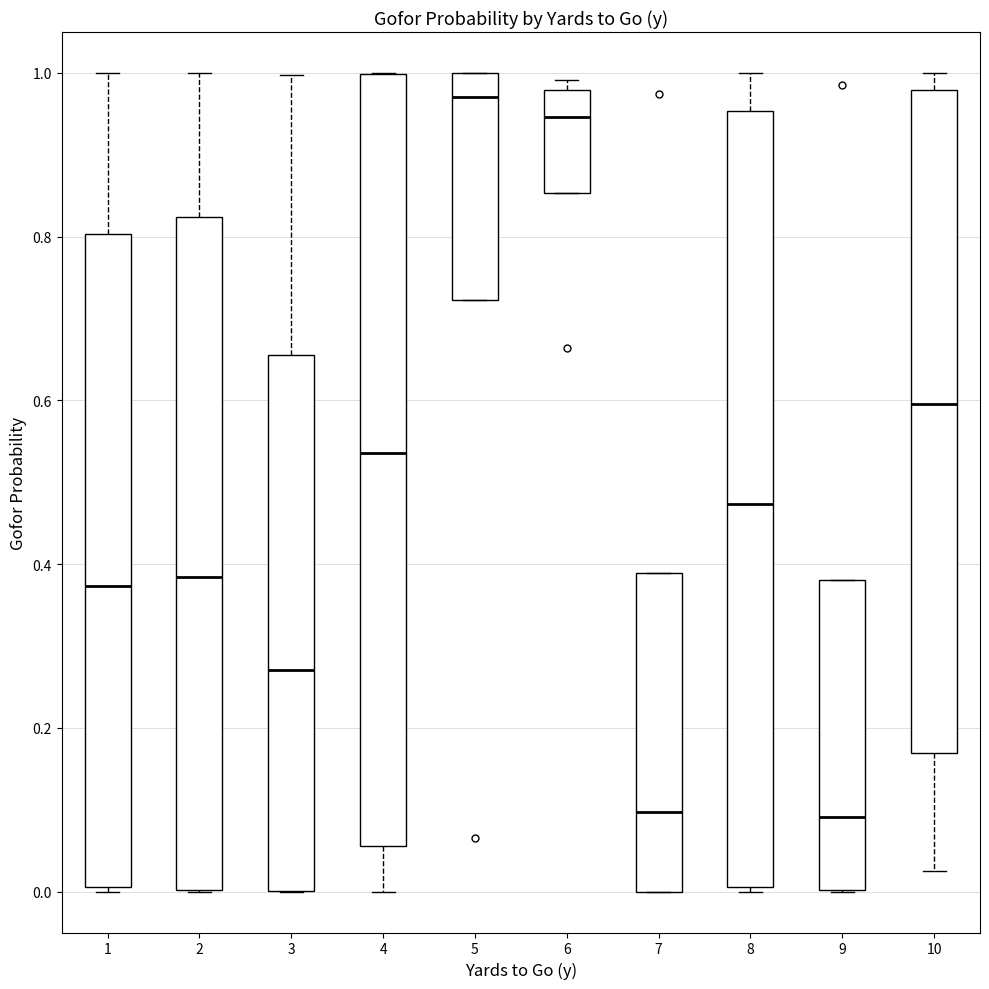

Reading left to right, read every box against the y-axis: the position of its median line, the range the box covers, and the ends of its whiskers. The values are not printed on the chart, so give them approximately, as read against the axis.

1: median 0.38, box 0.00 to 0.80, whiskers 0.00 to 1.00
2: median 0.38, box 0.00 to 0.82, whiskers 0.00 to 1.00
3: median 0.28, box 0.00 to 0.66, whiskers 0.00 to 1.00
4: median 0.54, box 0.06 to 1.00, whiskers 0.00 to 1.00
5: median 0.98, box 0.72 to 1.00, whiskers 0.72 to 1.00
6: median 0.94, box 0.86 to 0.98, whiskers 0.86 to 1.00
7: median 0.10, box 0.00 to 0.38, whiskers 0.00 to 0.38
8: median 0.48, box 0.00 to 0.96, whiskers 0.00 to 1.00
9: median 0.10, box 0.00 to 0.38, whiskers 0.00 to 0.38
10: median 0.60, box 0.16 to 0.98, whiskers 0.02 to 1.00